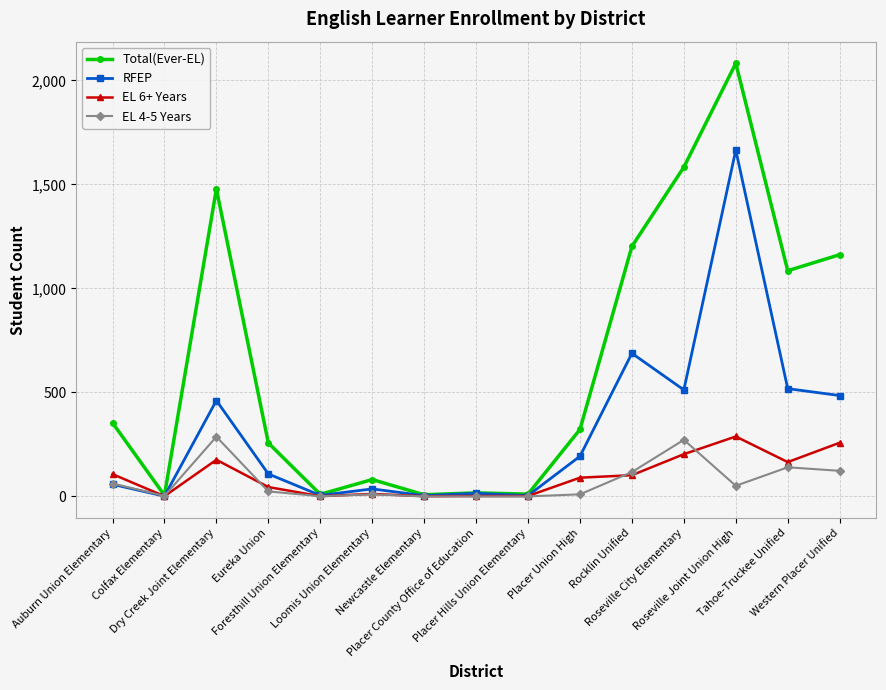

What is the minimum value for EL 6+ Years?

1